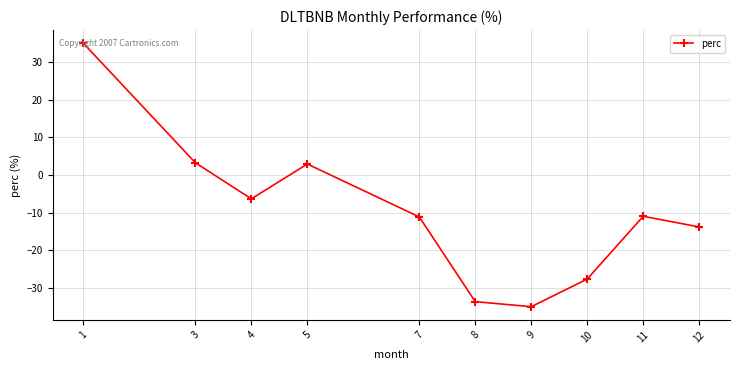

What is the sum of the values at 5 and 3?

6.2